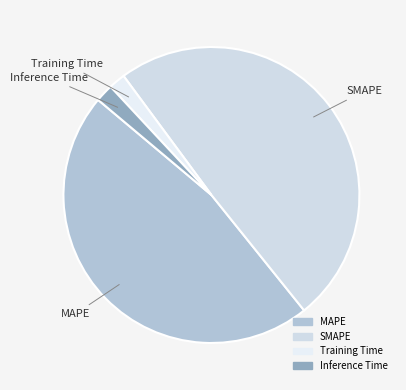

How many segments does this pie chart have?

4